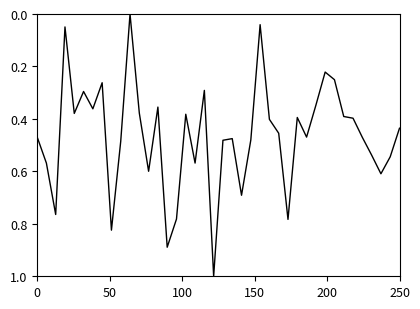

What is the difference between the maximum and minimum values?

1.0